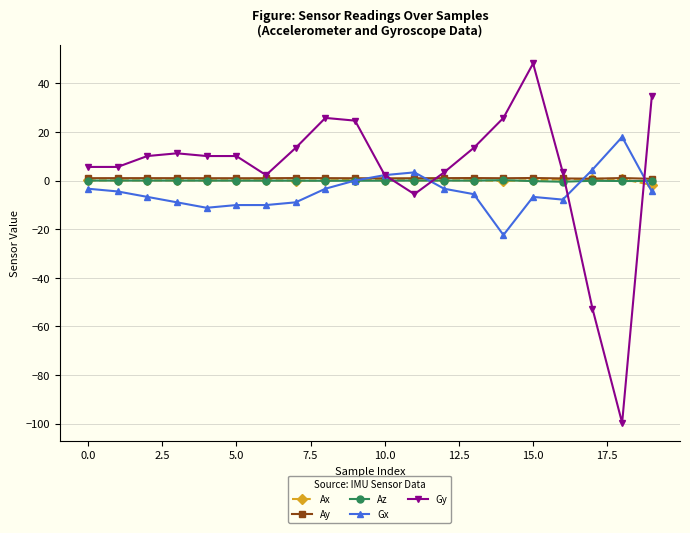

What are all the series names shown in the legend?

Ax, Ay, Az, Gx, Gy